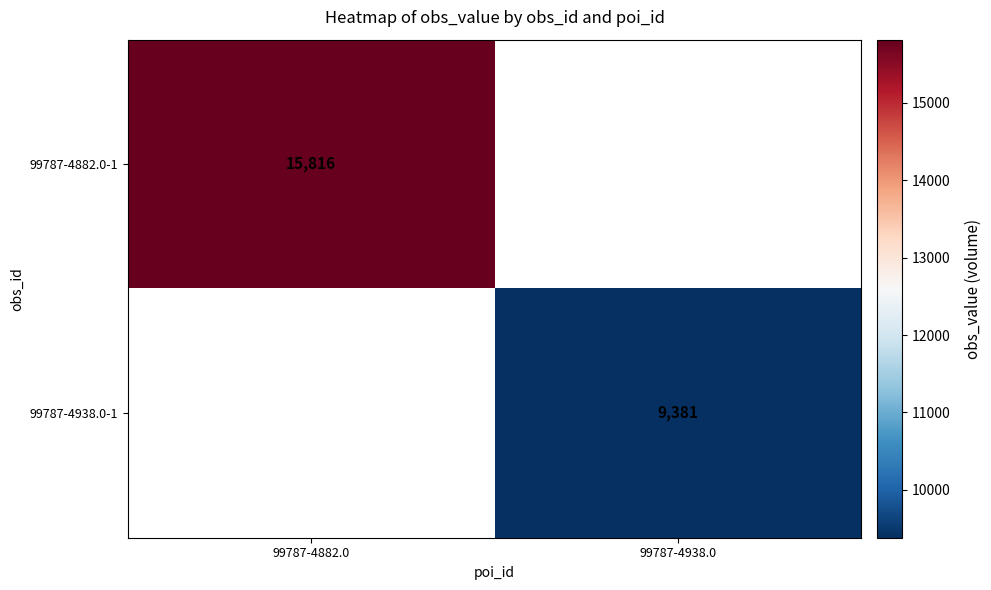

The value of 99787-4938.0-1 at 99787-4938.0 is 9381. True or false?

True